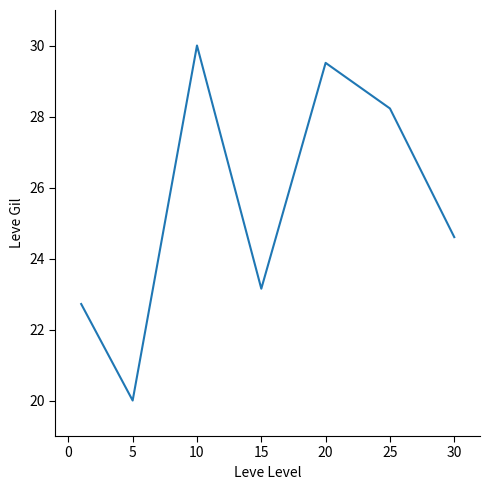

What is the smallest value displayed?

20.0